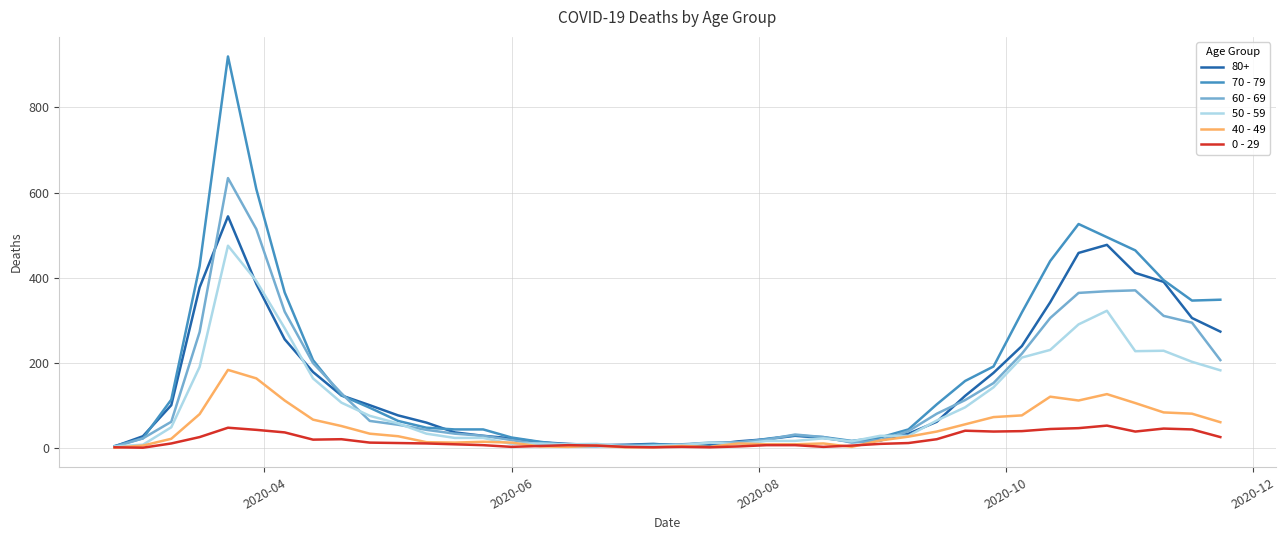

List the series in order of their peak value, highest first.

70 - 79, 60 - 69, 80+, 50 - 59, 40 - 49, 0 - 29